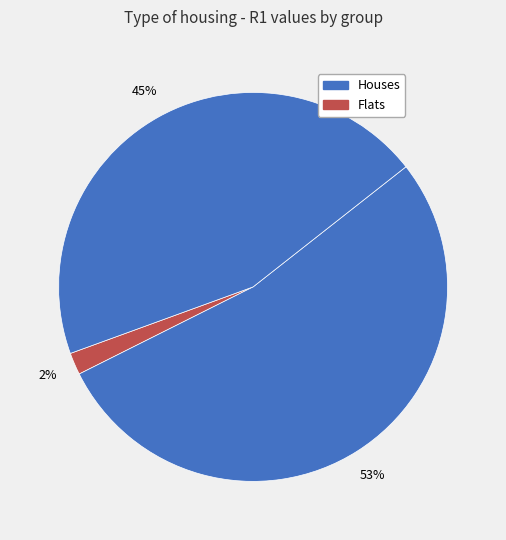

To the nearest percent, what is the difference between the largest and smallest slice percentages?

51%